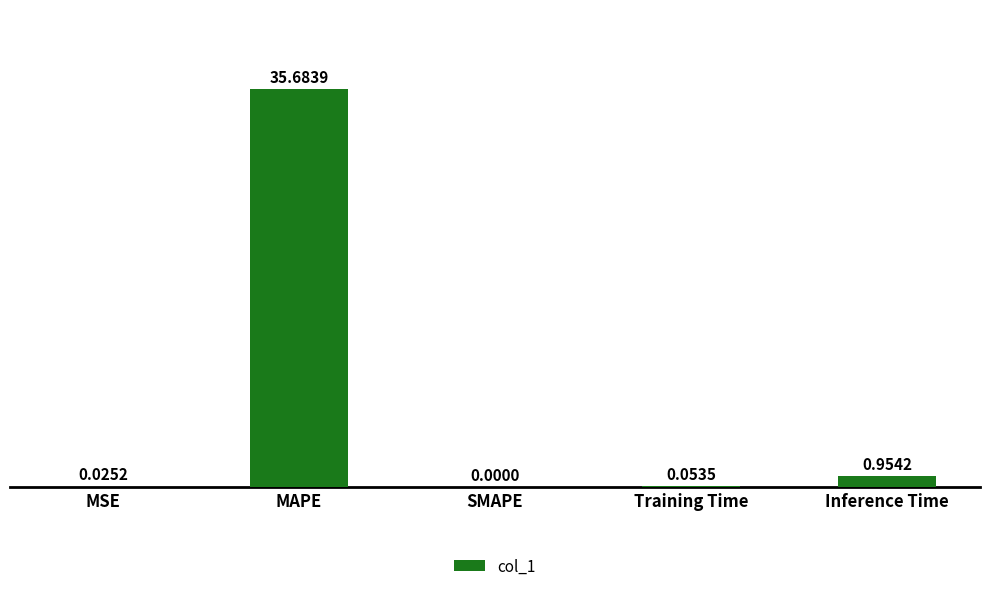

Which label corresponds to the largest value in the chart?

MAPE